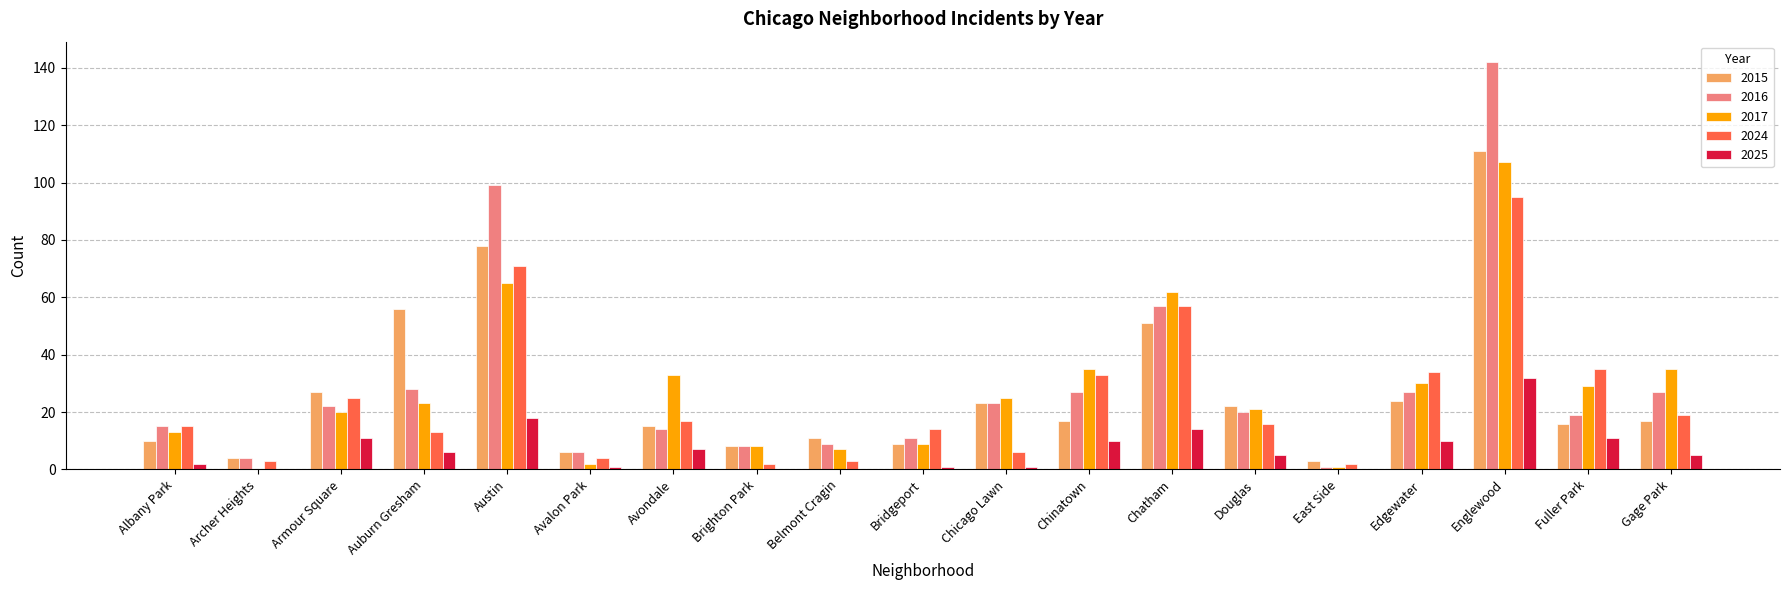

What are all the series names shown in the legend?

2015, 2016, 2017, 2024, 2025